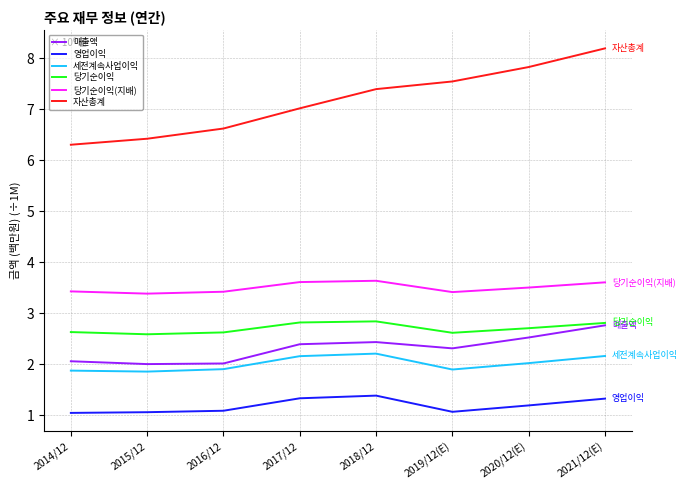

Is it true that 세전계속사업이익 equals 1.9 at 2016/12?

True